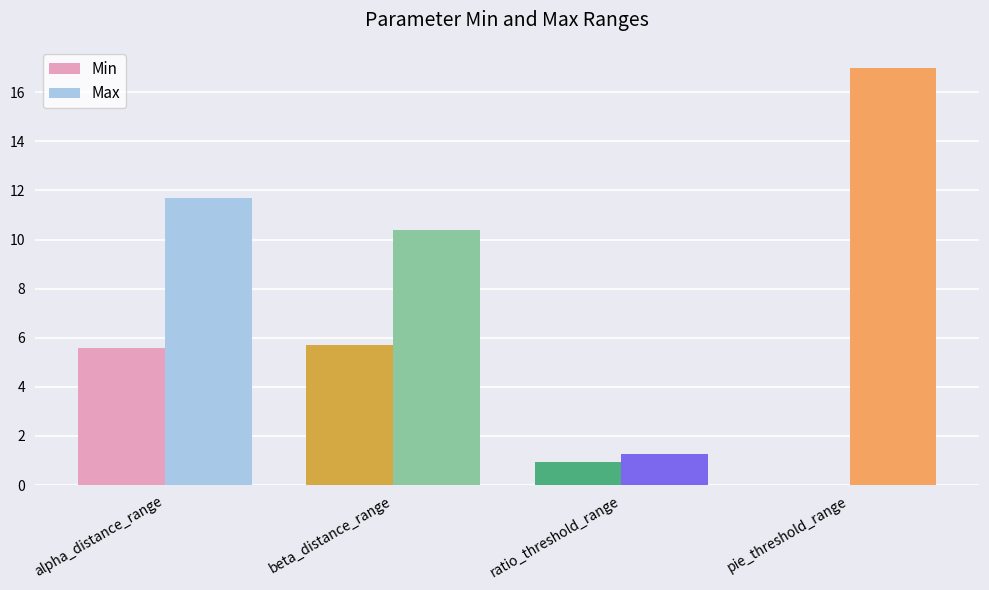

How many positive values does the Min series have?

3